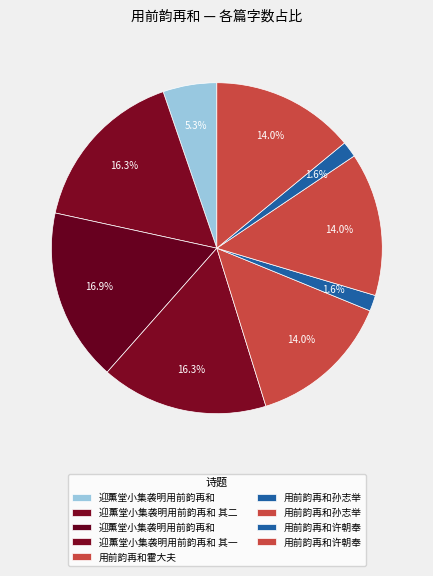

Rank the categories by value from highest to lowest.

迎薰堂小集袭明用前韵再和, 迎薰堂小集袭明用前韵再和 其二, 迎薰堂小集袭明用前韵再和 其一, 用前韵再和孙志举, 用前韵再和许朝奉, 用前韵再和霍大夫, 迎薰堂小集袭明用前韵再和, 用前韵再和孙志举, 用前韵再和许朝奉